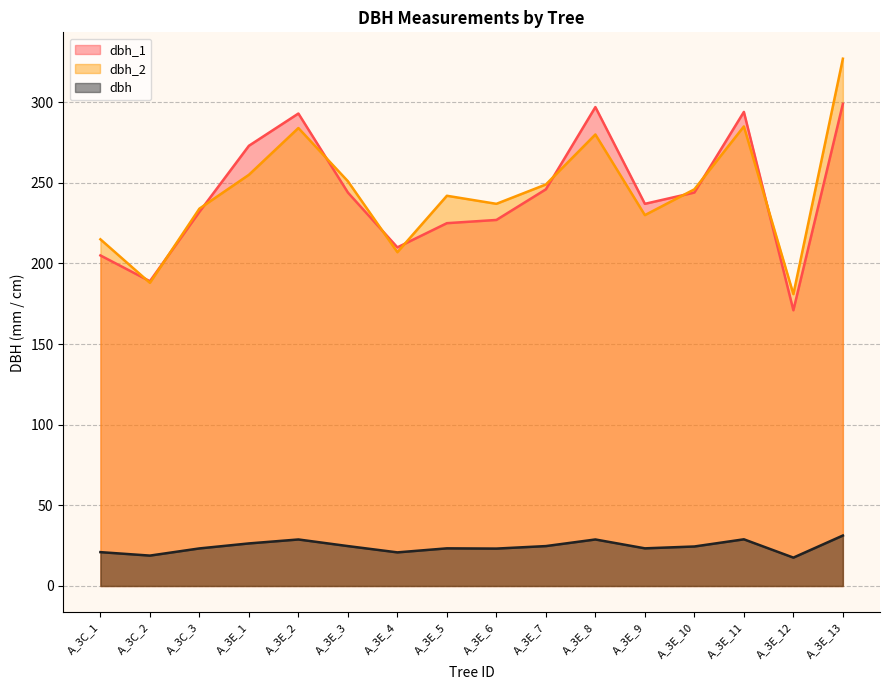

At which label does dbh_1 reach its peak?

A_3E_13